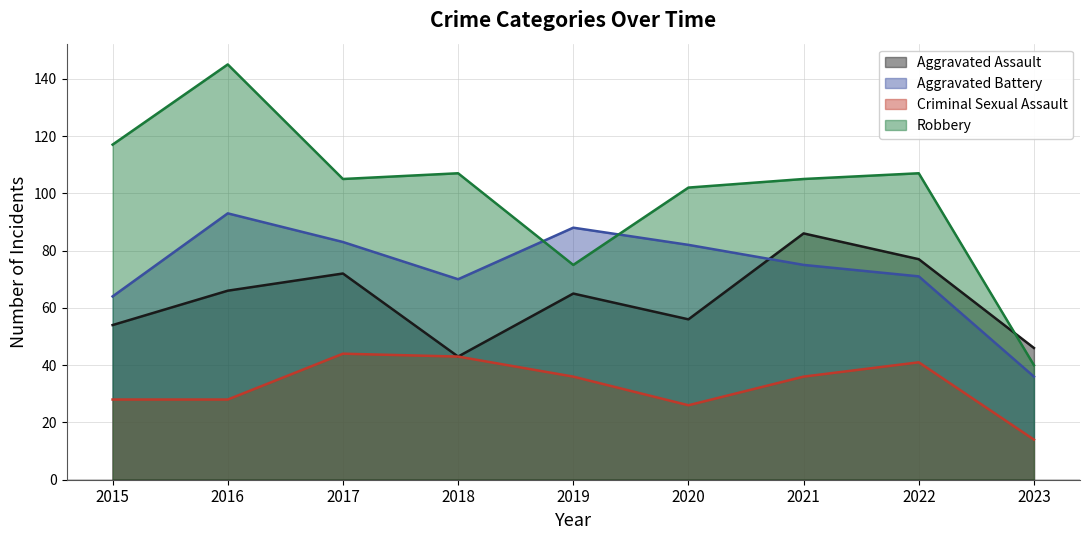

Which series has the widest spread of values?

Robbery